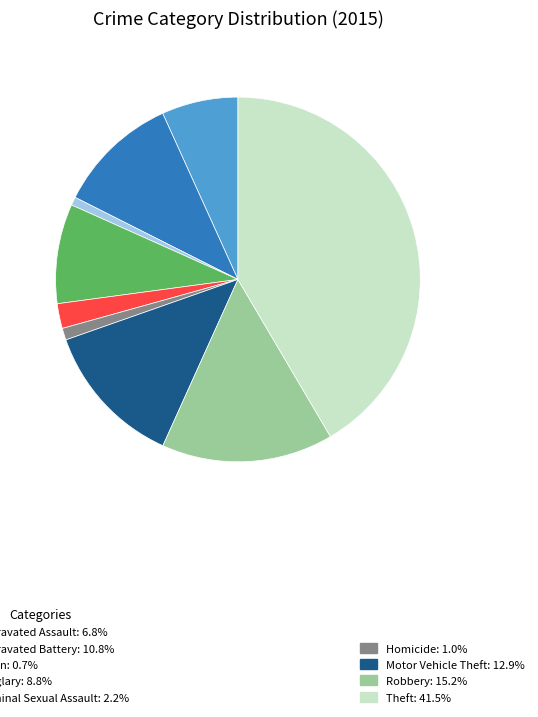

How many segments does this pie chart have?

9